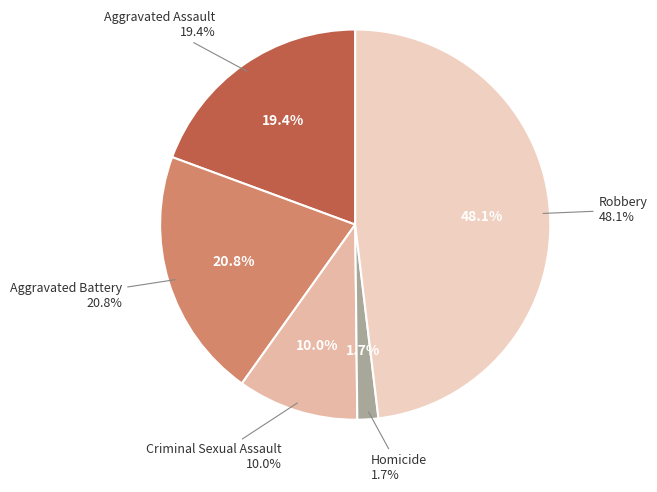

Is the sum of Robbery and Aggravated Assault greater than half?

Yes